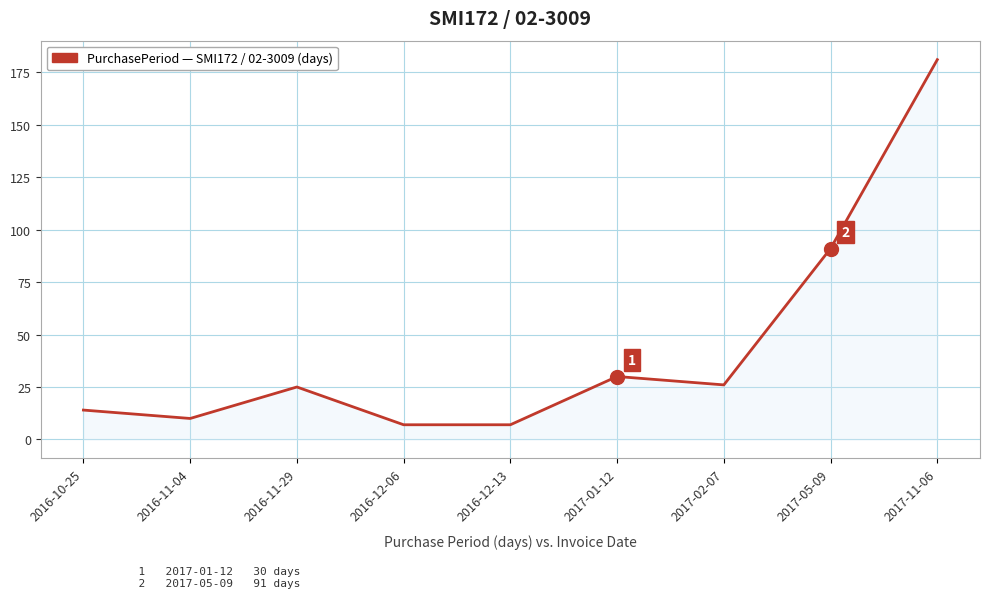

True or false: the data shows 7 at 2016-12-13.

True